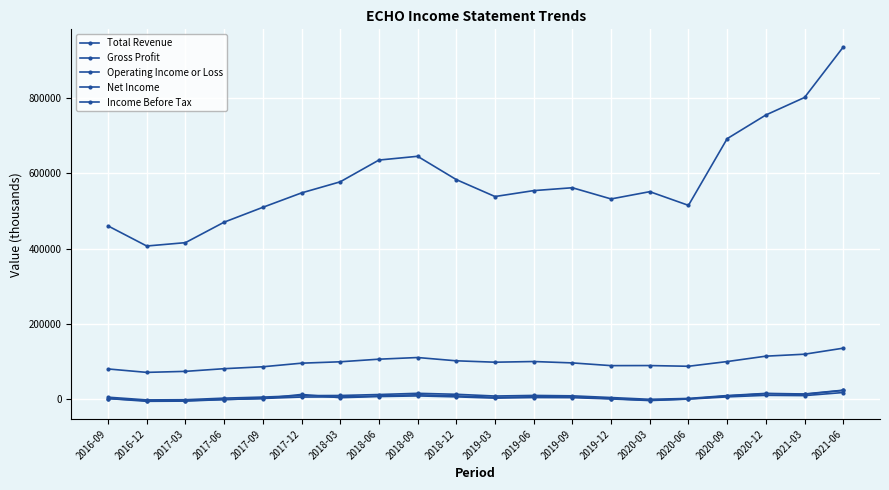

Count the number of categories in the chart.

20